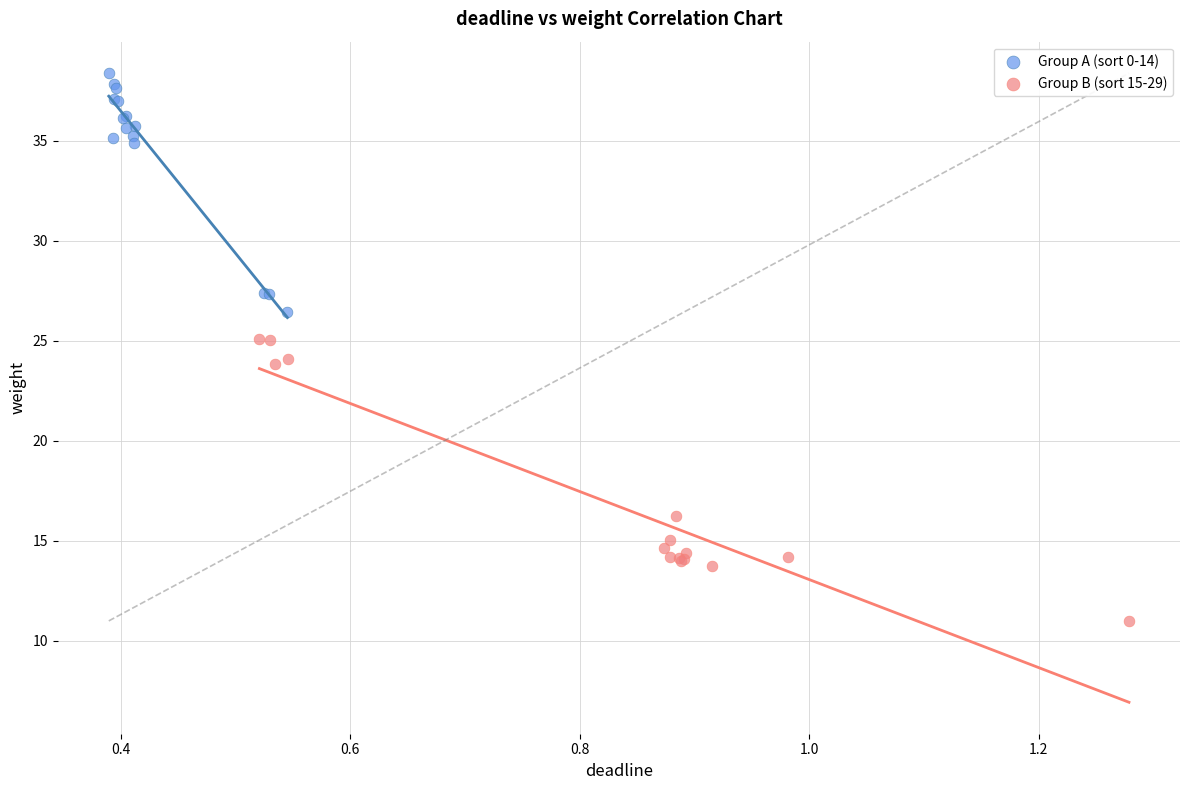

Which series contains the highest Y value?

Group A (sort 0-14)